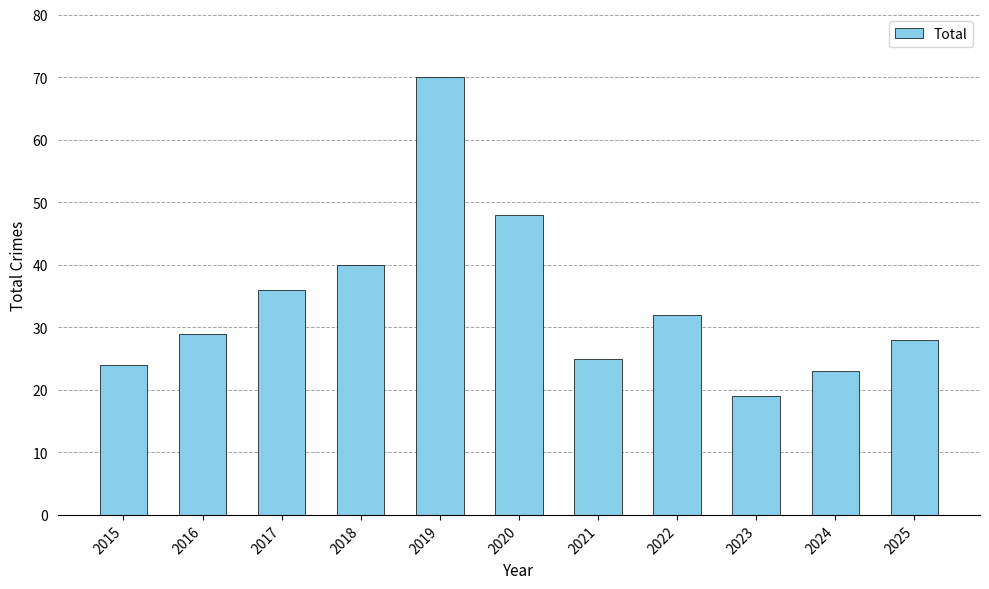

The chart shows a value of 28 at 2025. True or false?

True